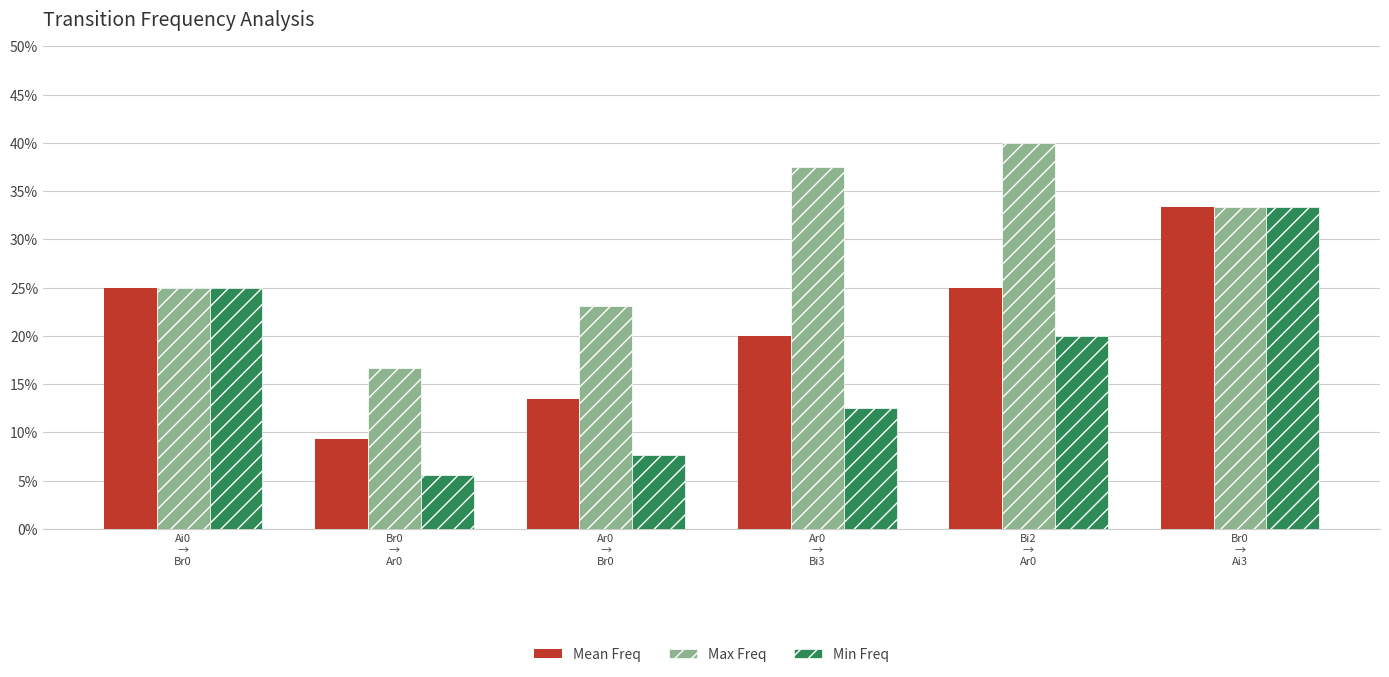

Are the bars horizontal?

No